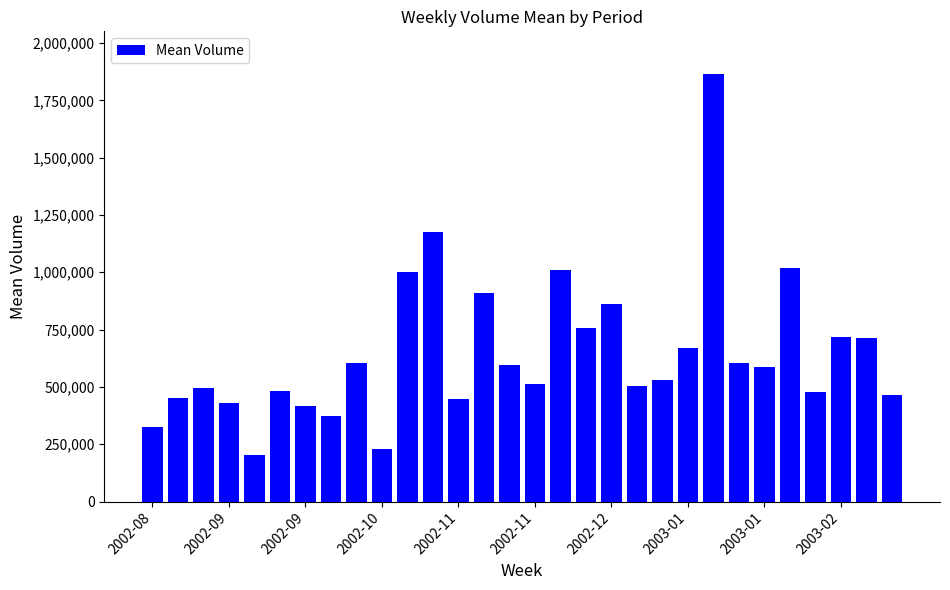

What is the greatest value displayed?

1864400